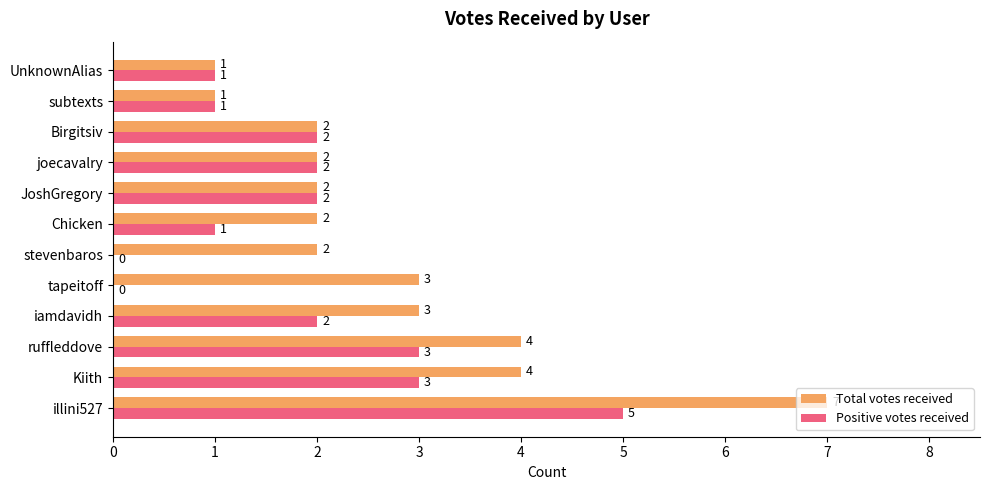

True or false: Total votes received has a value of 1 at Birgitsiv.

False